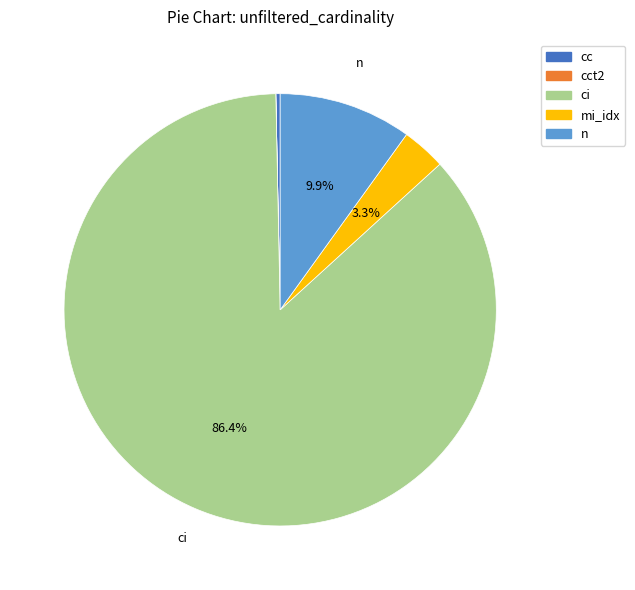

Does any single category account for the majority?

Yes